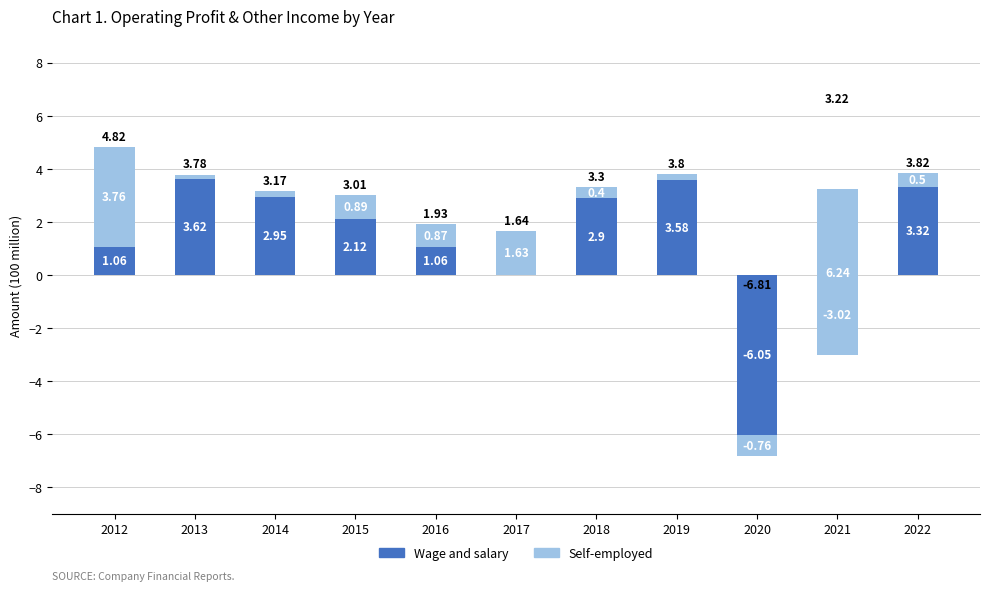

Between 2014 and 2020, which series saw the biggest shift?

Wage and salary